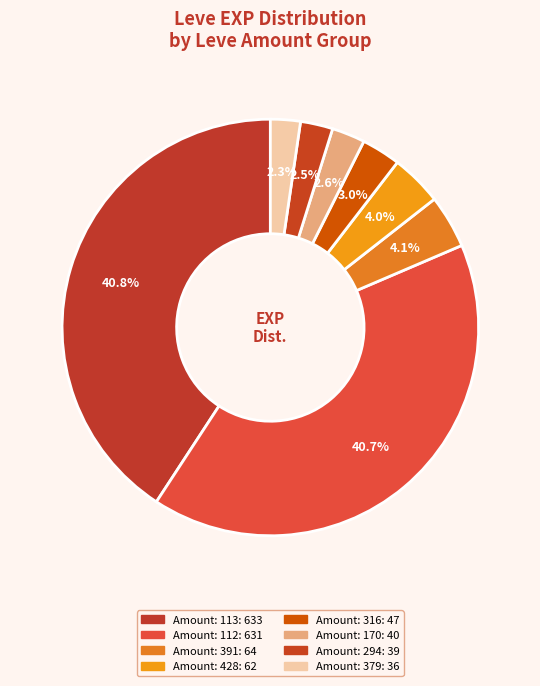

How many slices are in this pie chart?

8